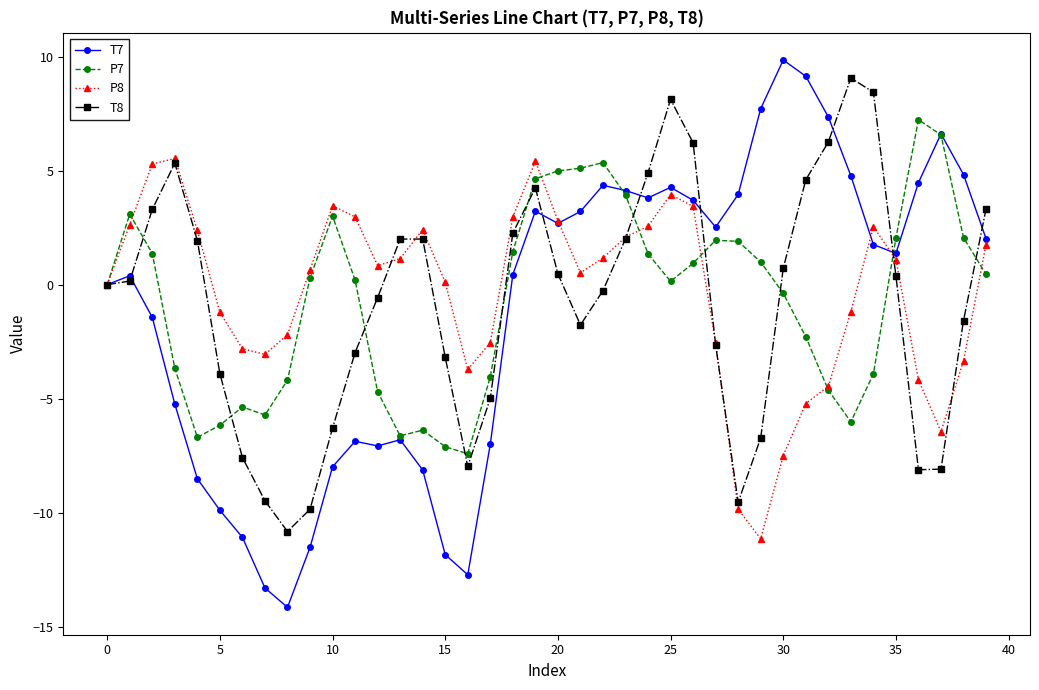

What is the maximum value for T7?

9.9